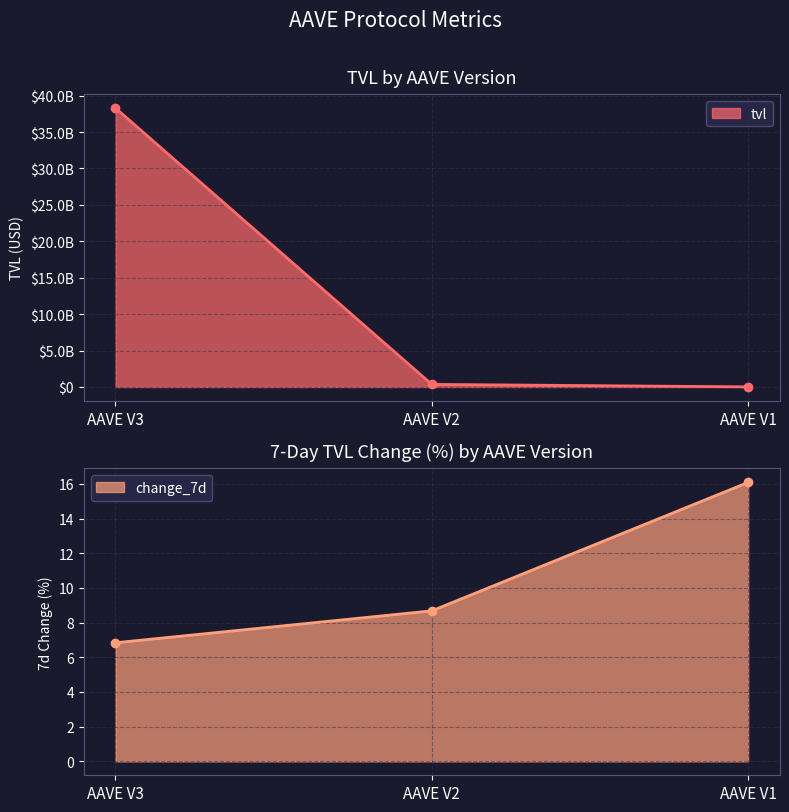

Rank the series by their maximum value, from lowest to highest.

change_7d, tvl